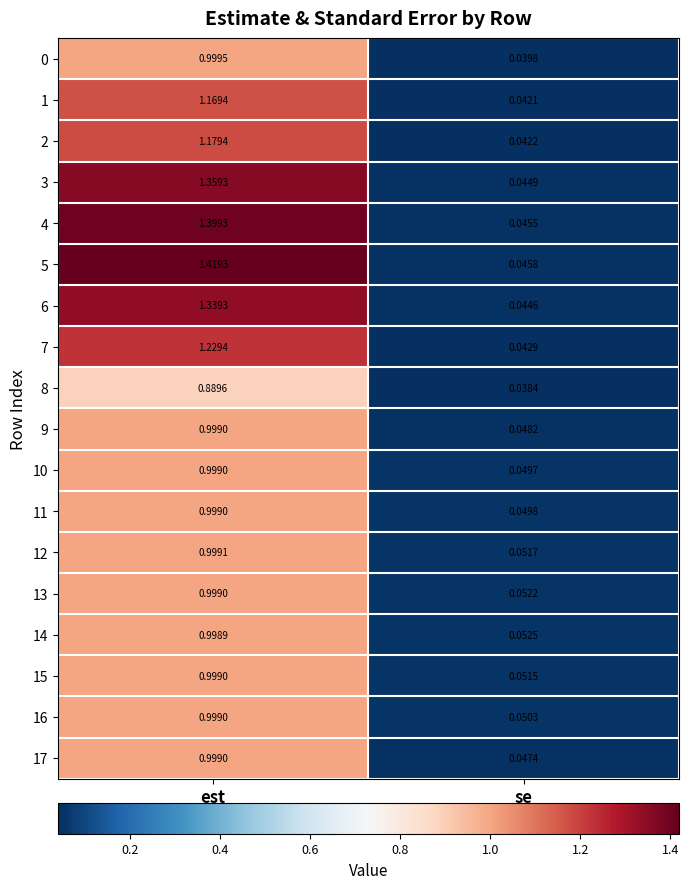

At how many categories does at least one series exceed 0?

2